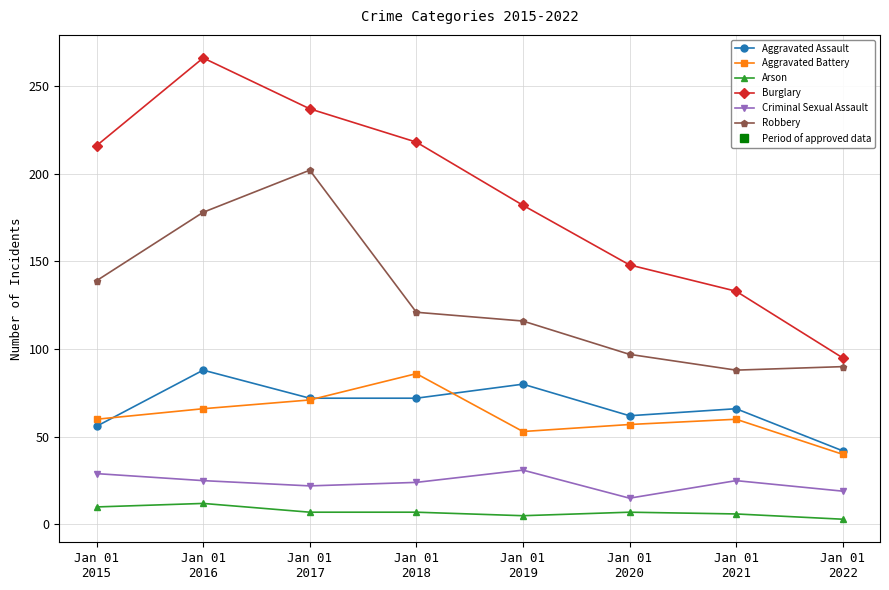

What is the difference between the maximum and second lowest values in the Arson series?

7